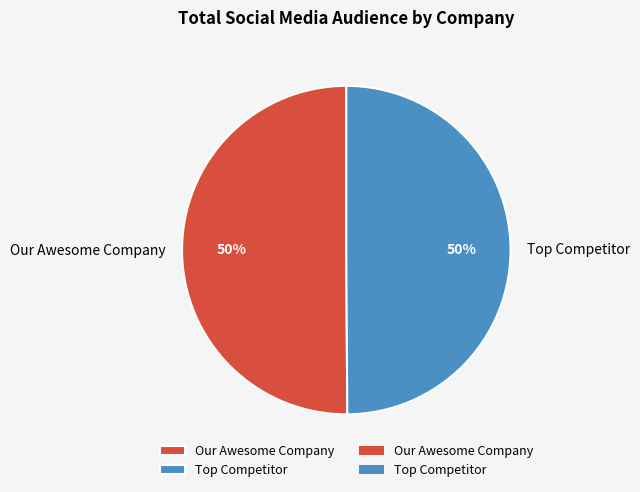

The Our Awesome Company slice represents 41% of the pie. True or false?

False